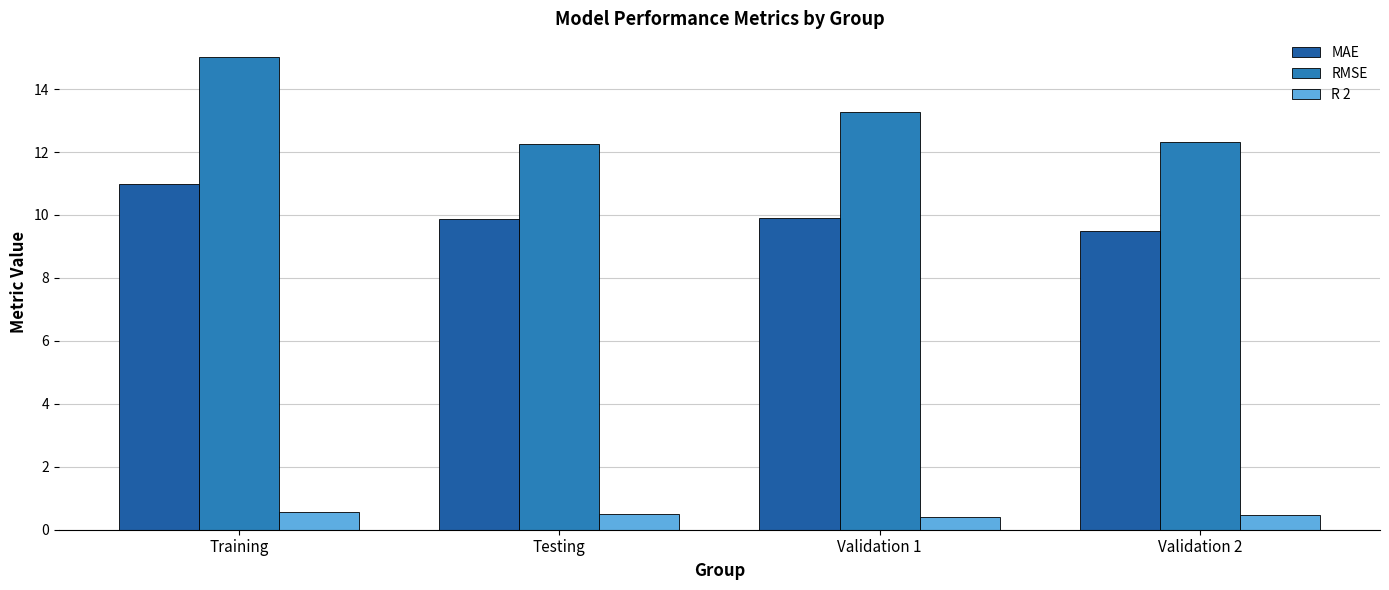

Reading left to right, transcribe all the data shown in this chart.

MAE: 11.0	9.9	9.9	9.5
RMSE: 15.0	12.2	13.3	12.3
R 2: 0.6	0.5	0.4	0.5